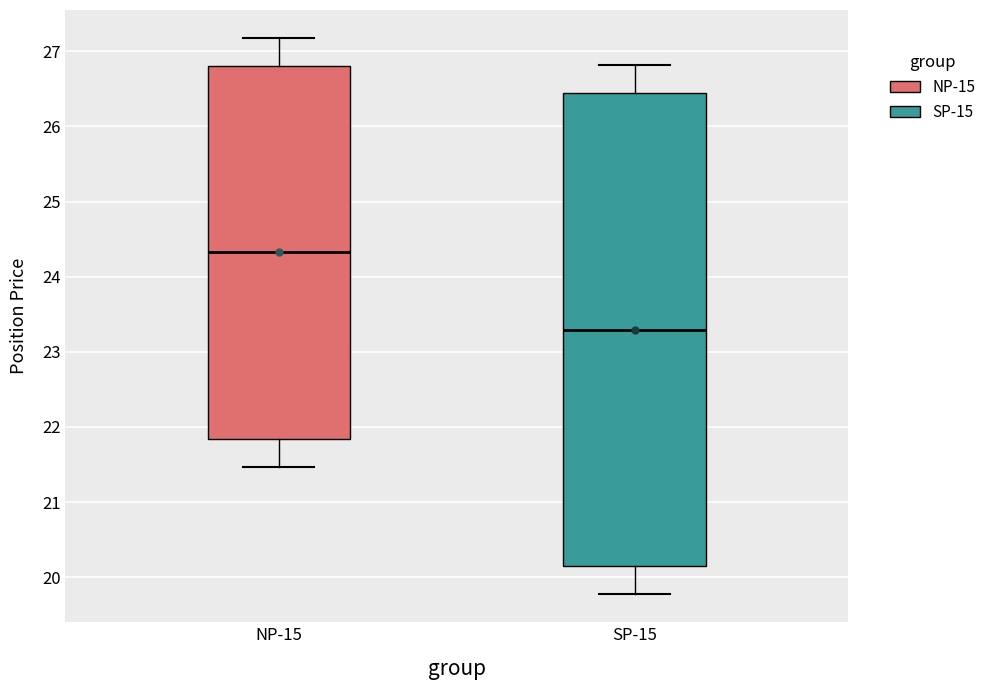

Reading left to right, read every box against the y-axis: the position of its median line, the range the box covers, and the ends of its whiskers. The values are not printed on the chart, so give them approximately, as read against the axis.

NP-15: median 24.3, box 21.8 to 26.8, whiskers 21.5 to 27.2
SP-15: median 23.3, box 20.1 to 26.4, whiskers 19.8 to 26.8